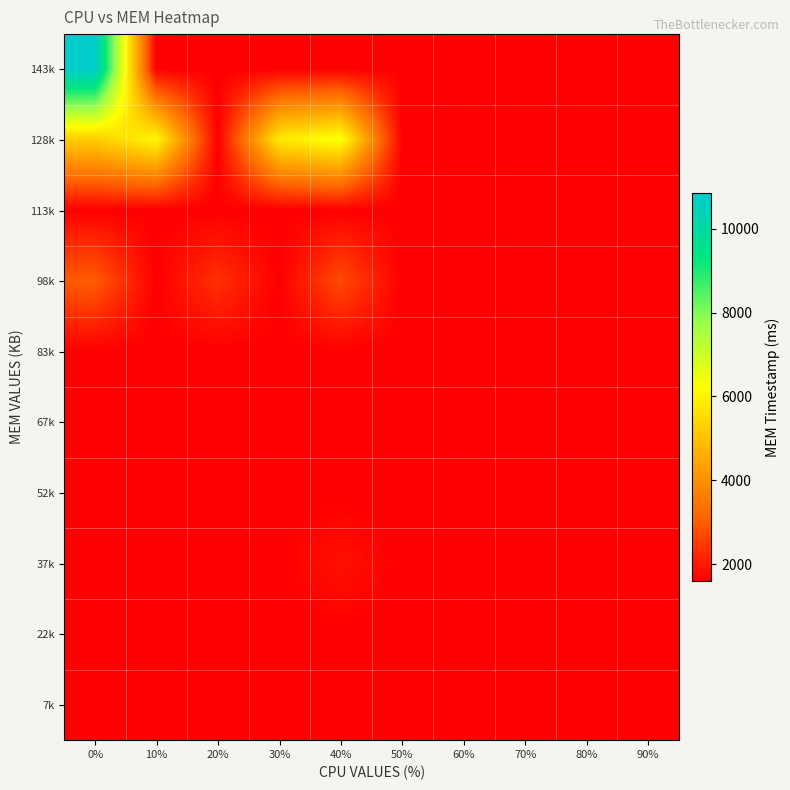

What is the total value across all series at 30%?

20191.0